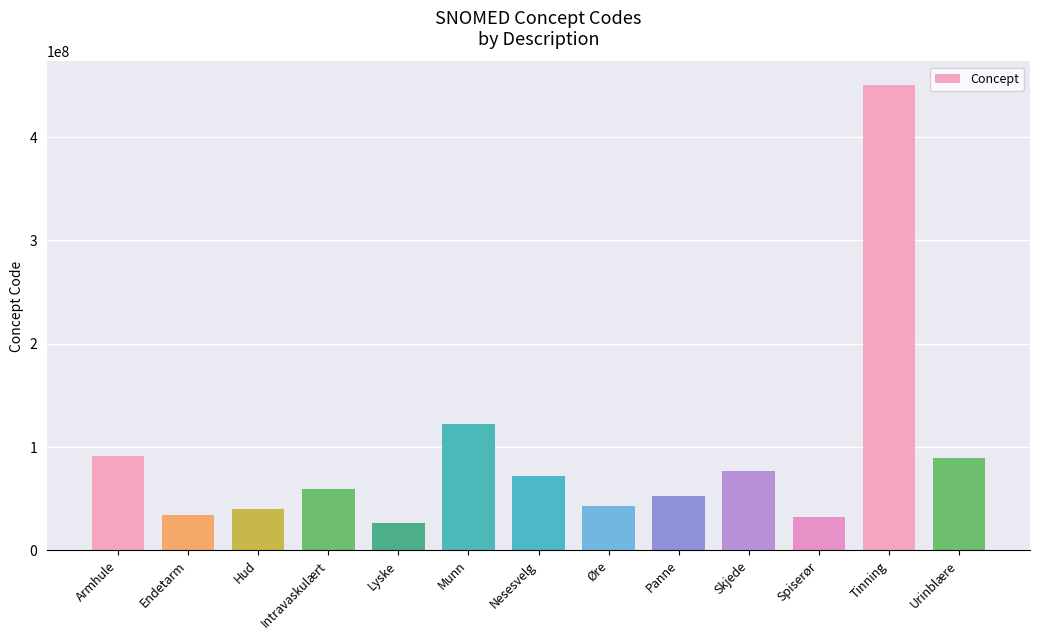

What is the difference between the maximum and minimum values?

423827993